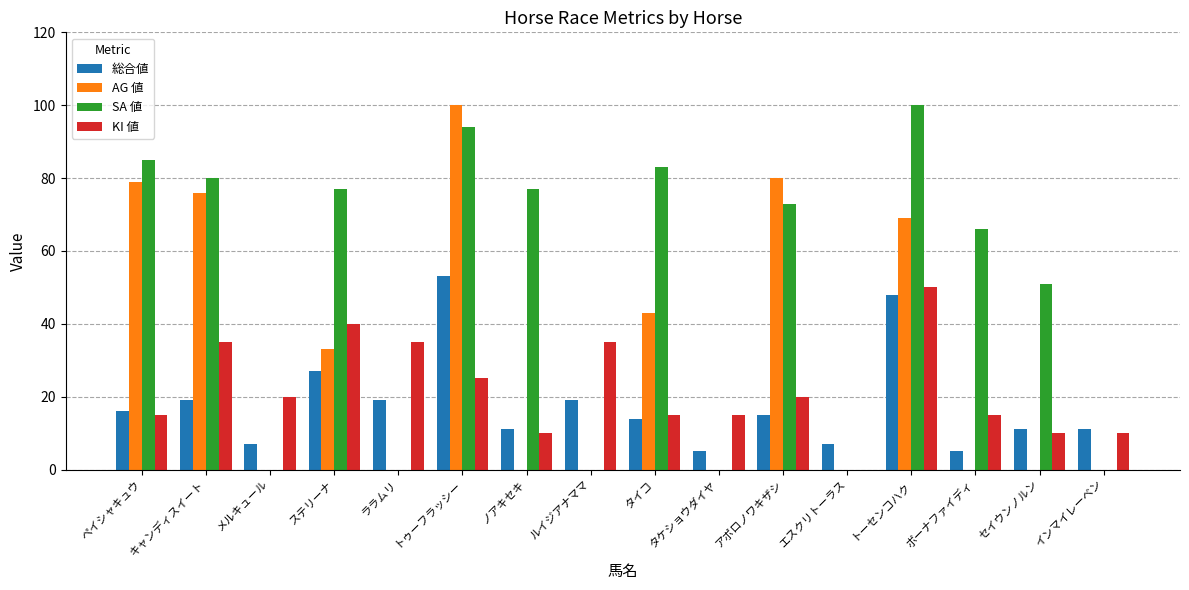

Is it true that AG 値 equals -38 at タケショウダイヤ?

False